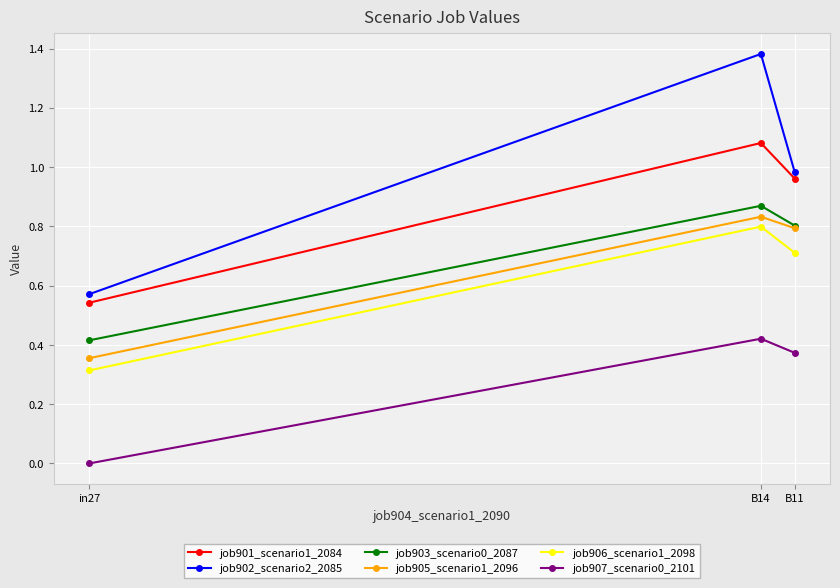

What position from the right is in27?

3